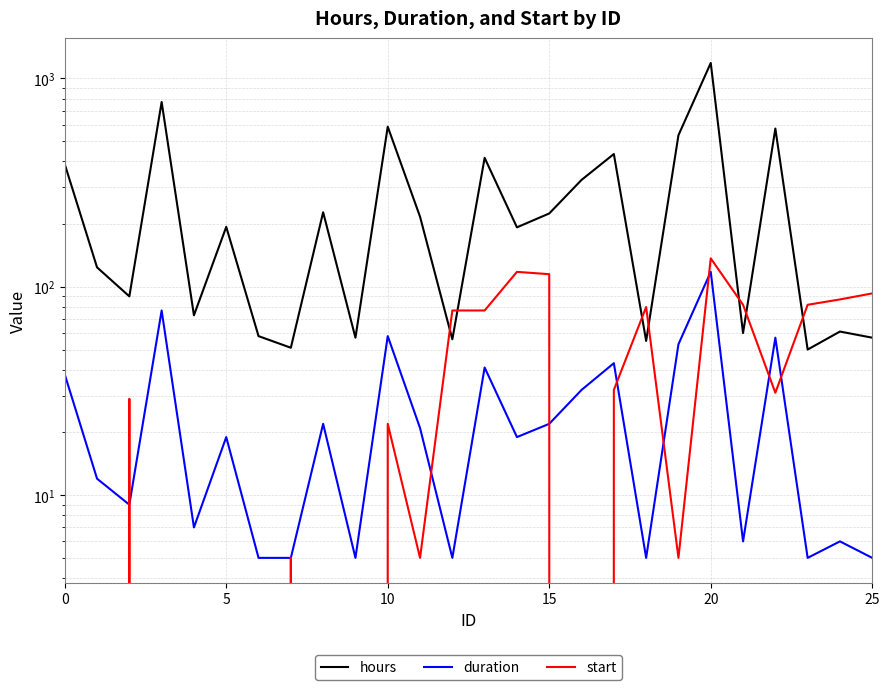

What is the label of the 14th point from the left?

13